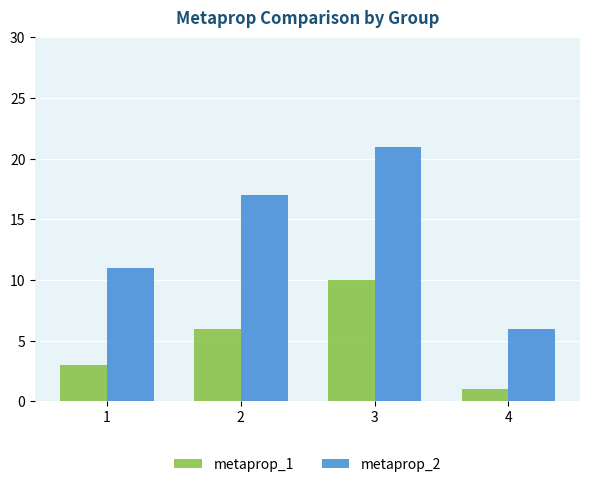

Reading left to right, extract all data points from this chart.

metaprop_1: 1=3	2=6	3=10	4=1
metaprop_2: 1=11	2=17	3=21	4=6